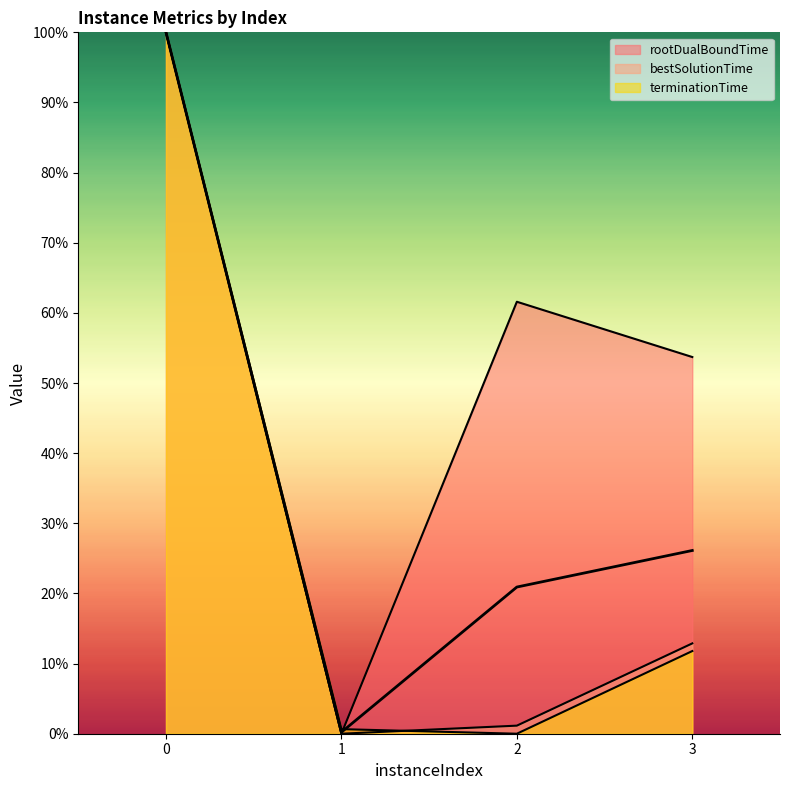

How many data points in terminationTime are less than 11?

2